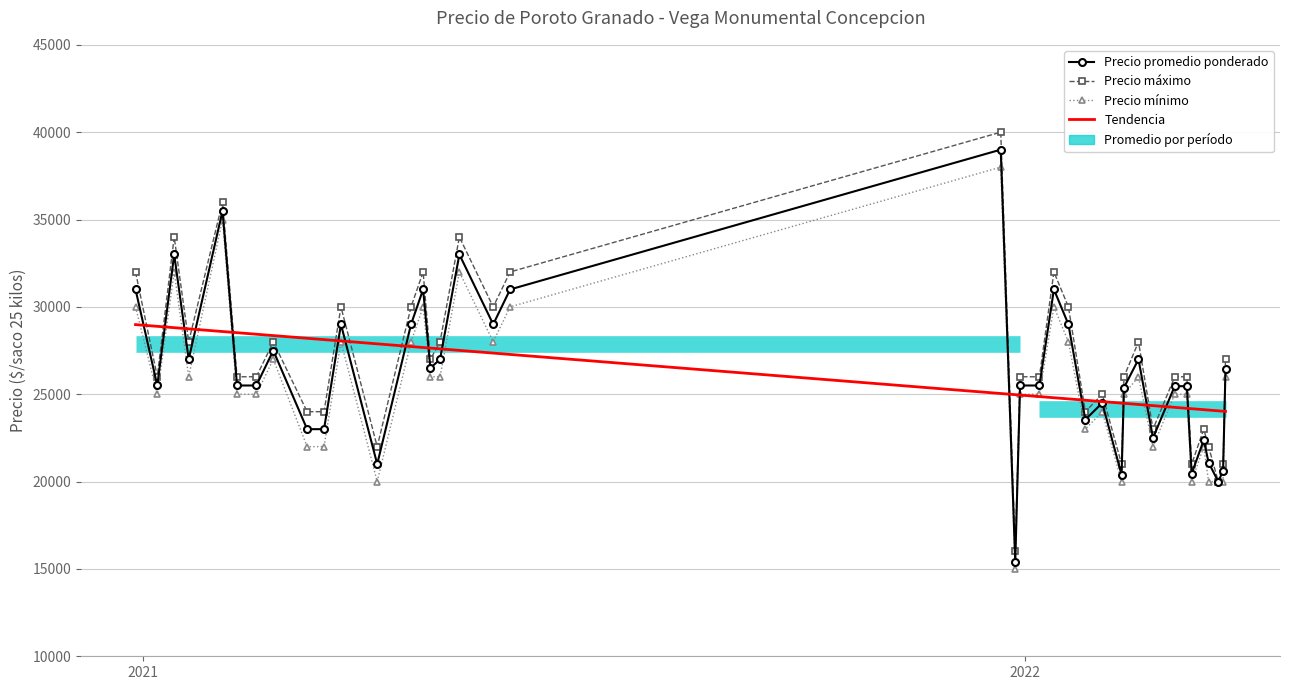

What is the value of the Tendencia point at the 10th from the left?

28126.2